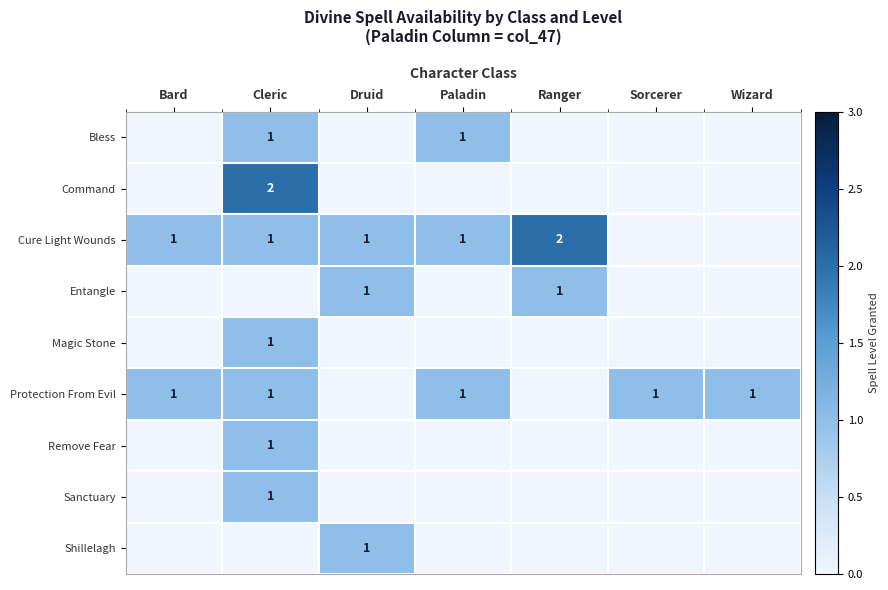

The Protection From Evil series shows 1 at Wizard. True or false?

True